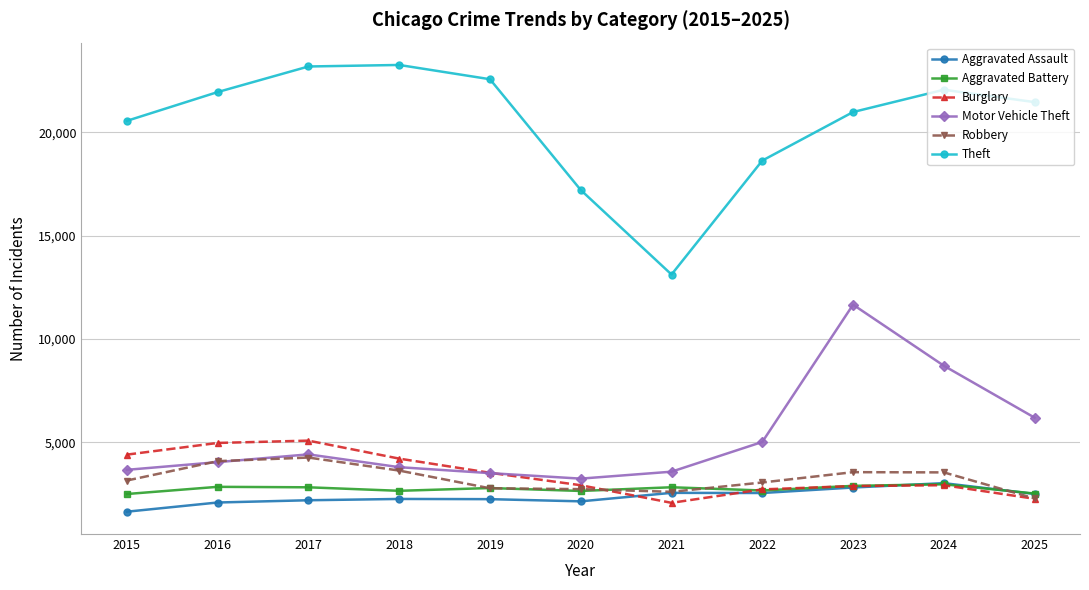

What is the spread (max minus min) of values at 2018?

21016